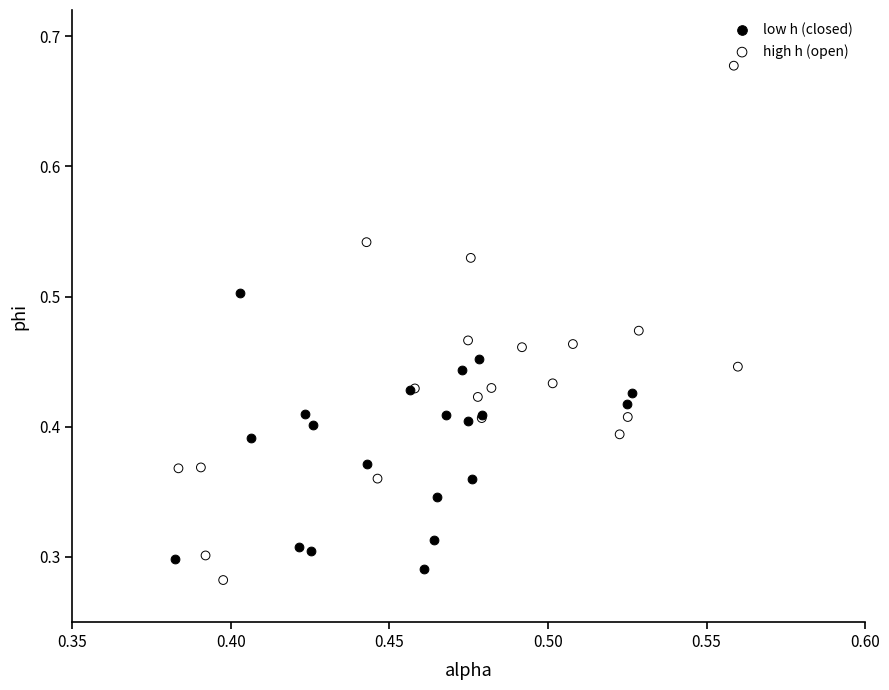

Which series contains the lowest Y value?

high h (open)